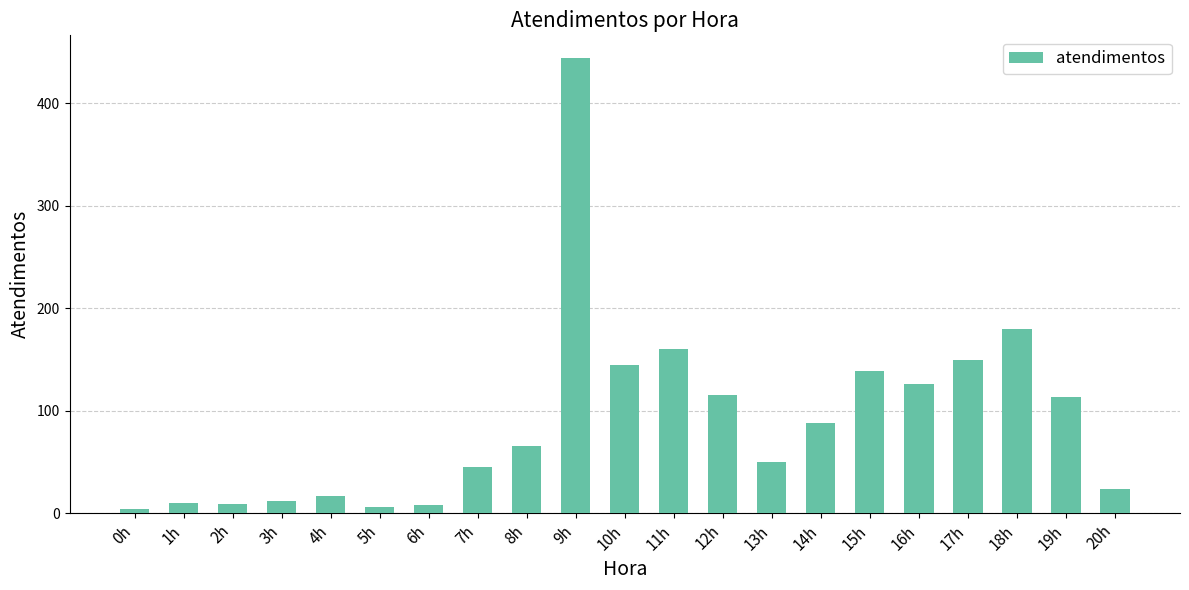

Which label corresponds to the largest value in the chart?

9h